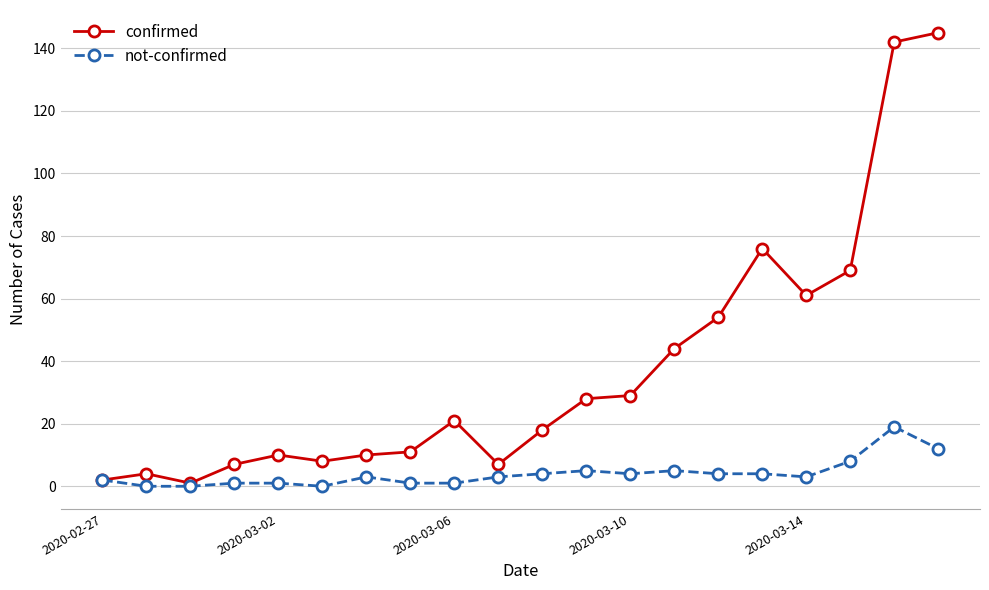

Which series has the largest total across all categories?

confirmed